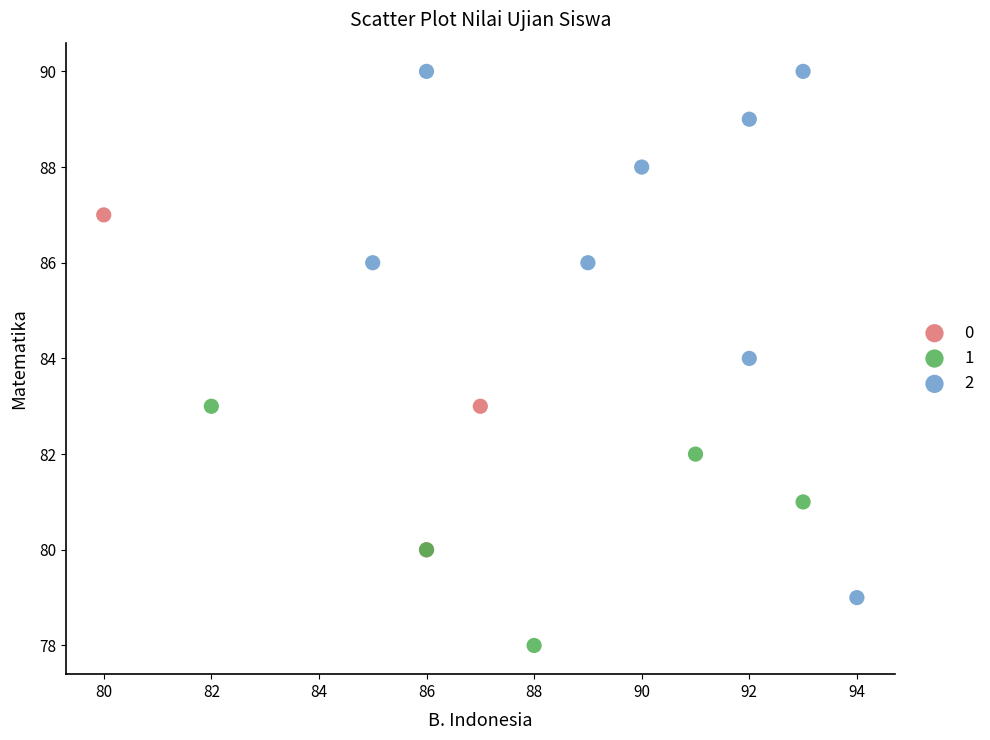

What are all the series names shown in the legend?

0, 1, 2